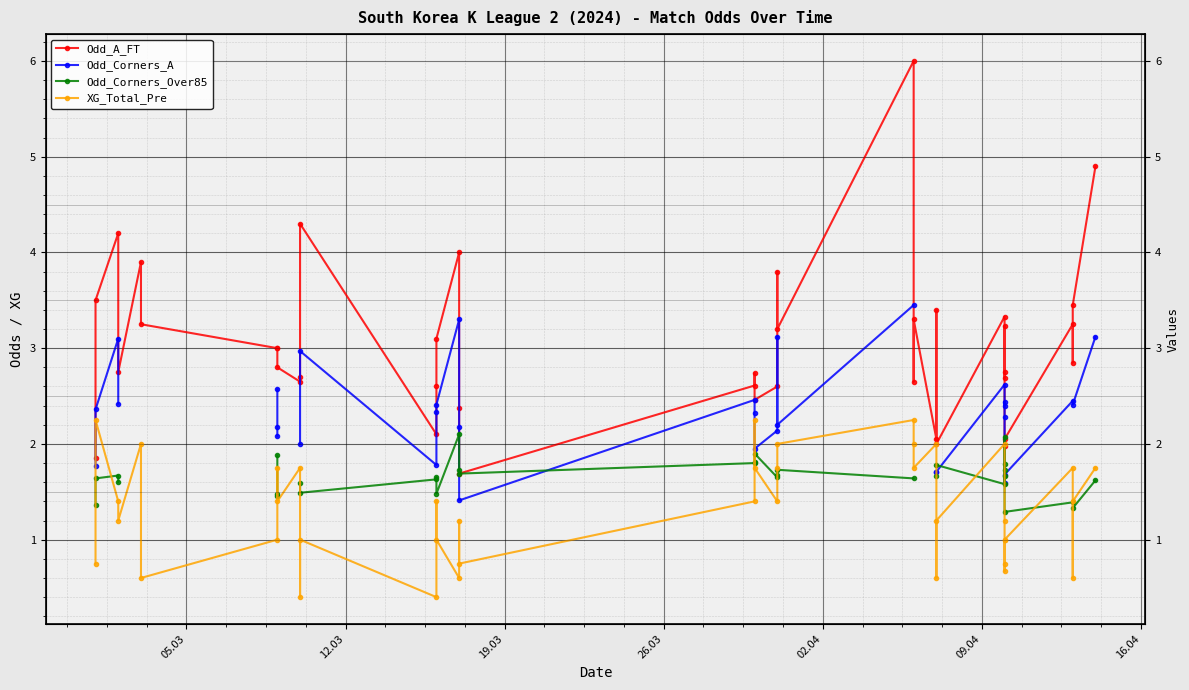

At 12.03, list the series in order from largest to smallest.

Odd_A_FT, Odd_Corners_A, XG_Total_Pre, Odd_Corners_Over85